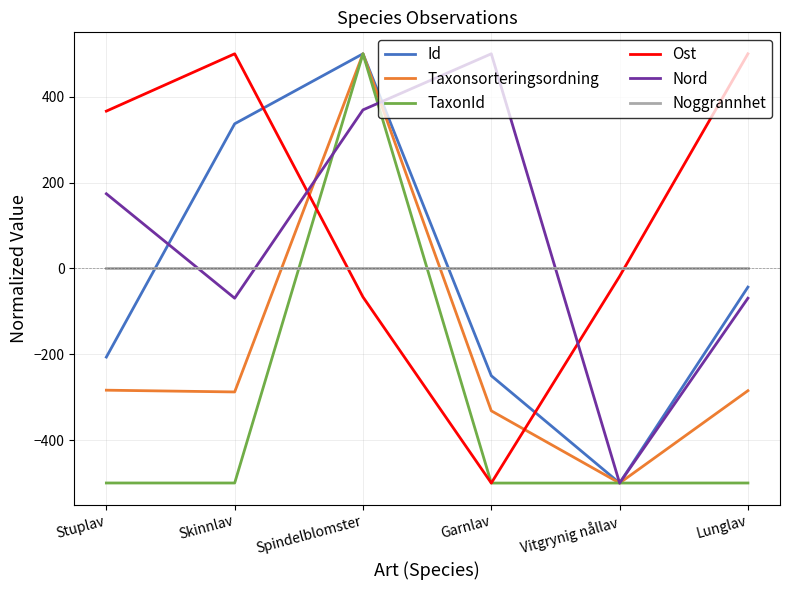

Which series ends up on top after the final intersection of Taxonsorteringsordning and Noggrannhet?

Noggrannhet